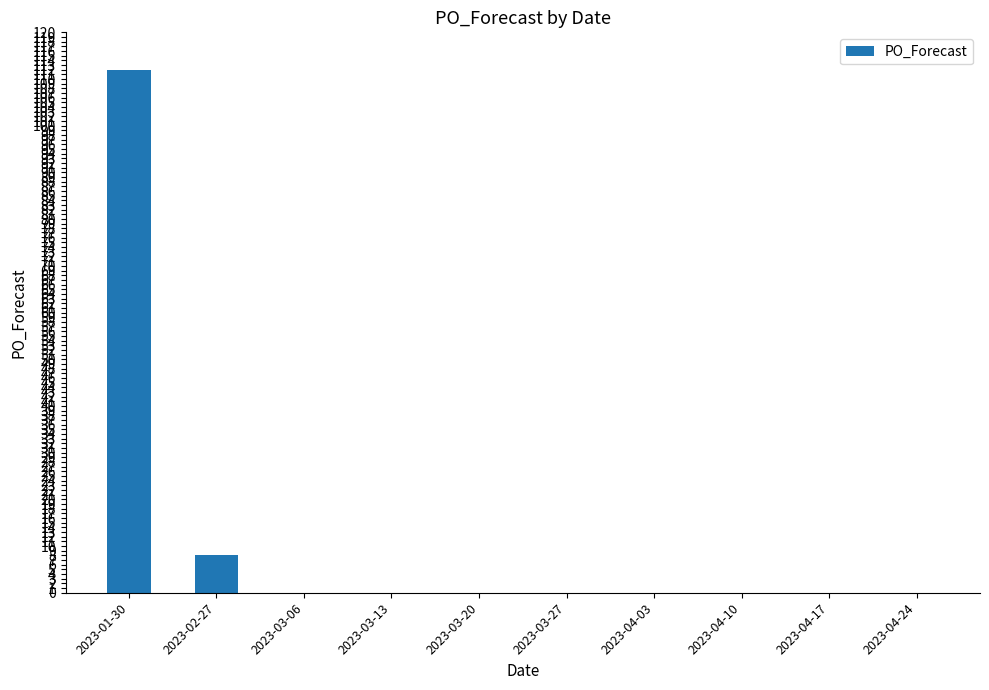

Reading left to right, what are all the values shown in this chart?

112	8	0	0	0	0	0	0	0	0